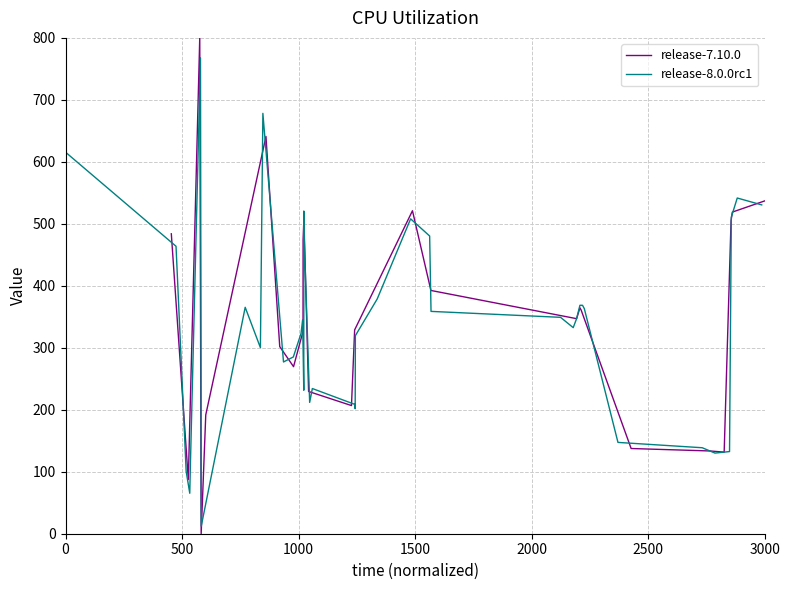

What is the maximum value for release-8.0.0rc1?

768.0